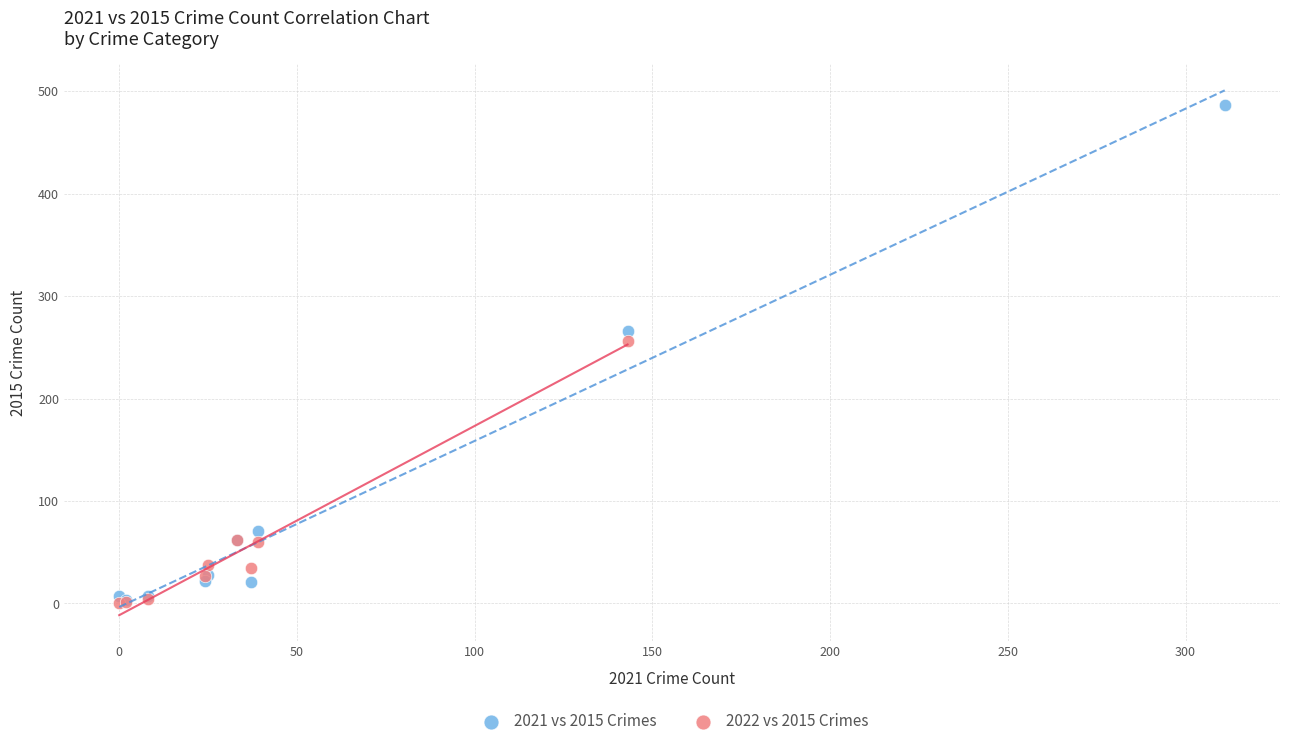

Which series has the widest spread of Y values?

2021 vs 2015 Crimes